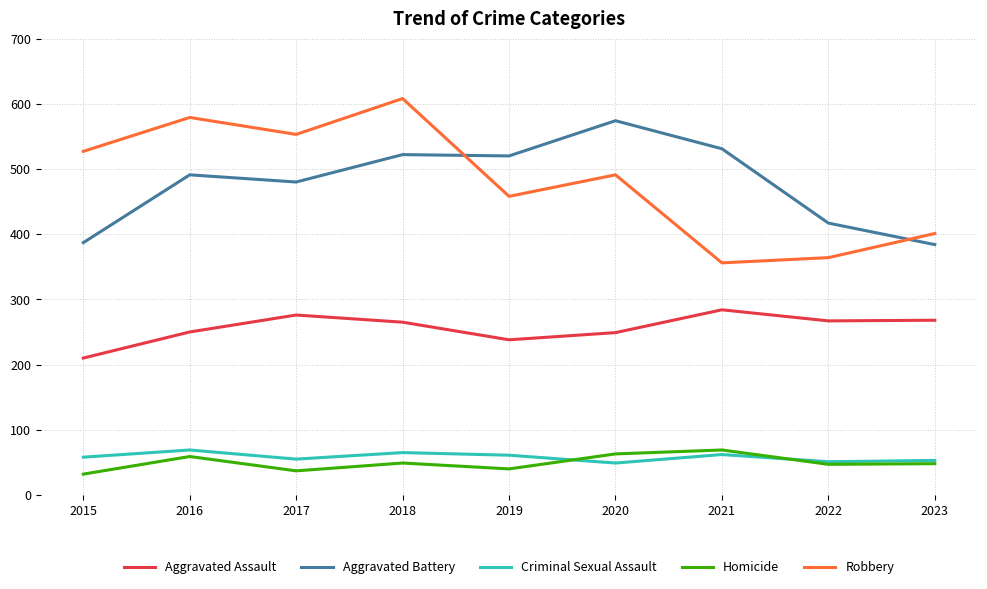

What is the total value across all series at 2019?

1317